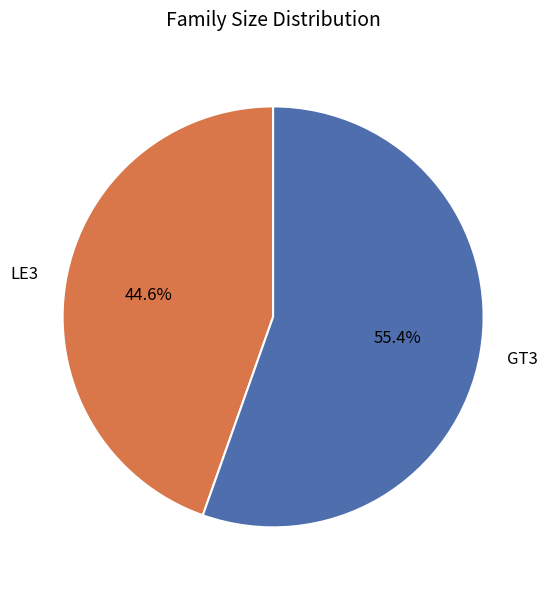

How many segments does this pie chart have?

2